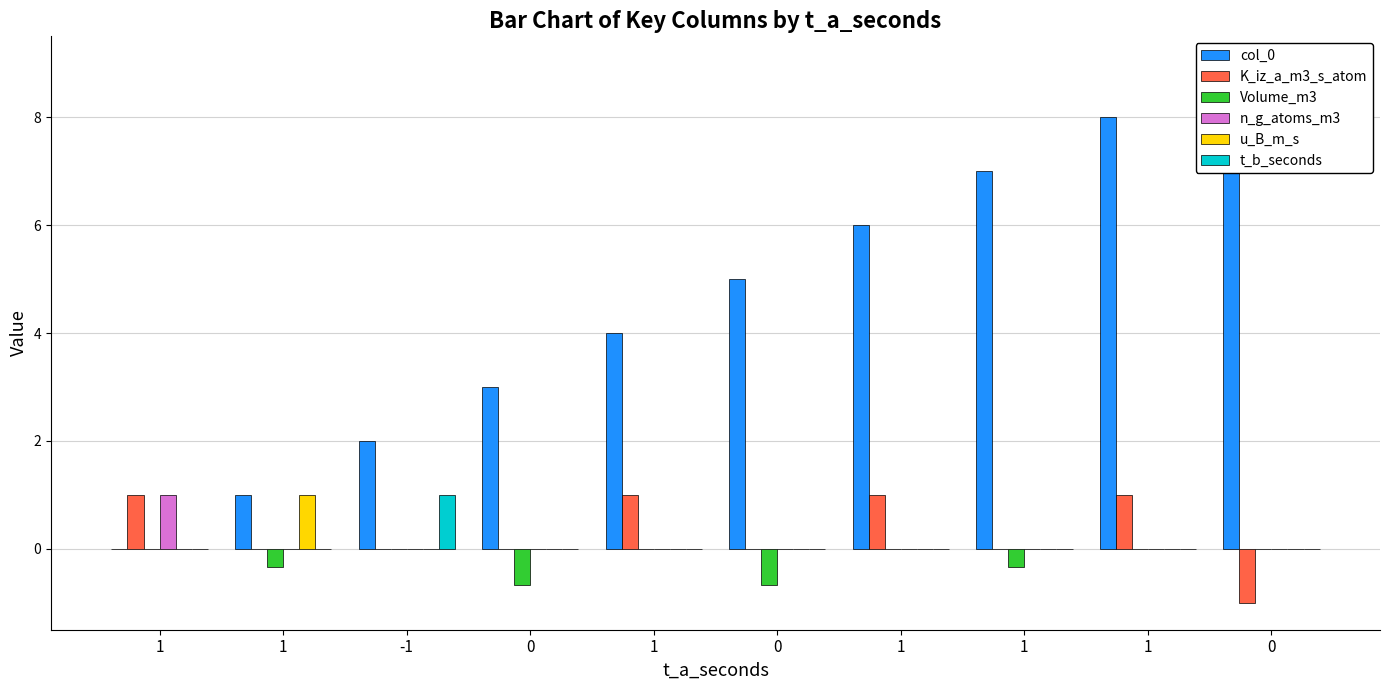

What is the difference between the highest and lowest values at 0?

3.7